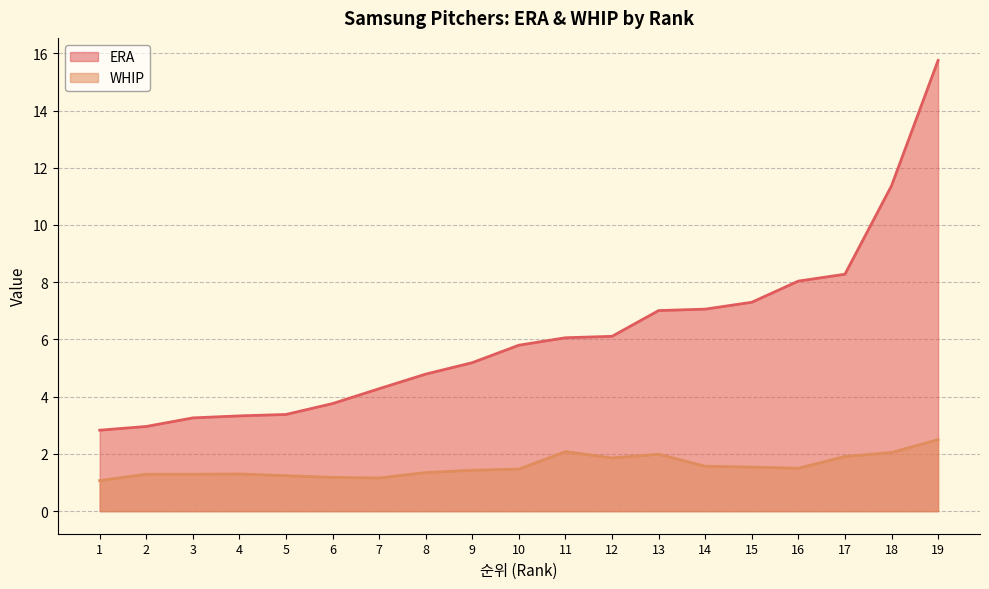

At how many categories does at least one series exceed 14?

1